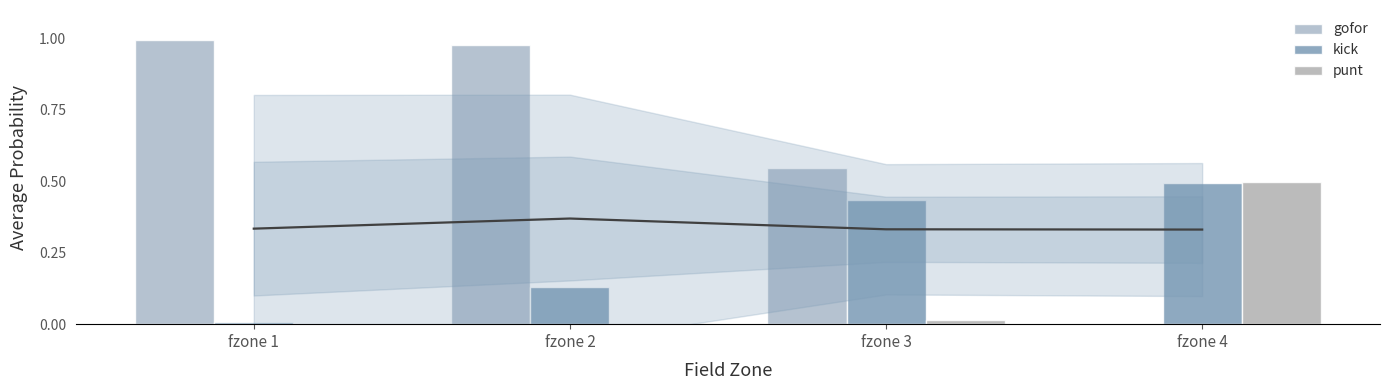

What is the difference between the highest and lowest values at fzone 4?

0.5